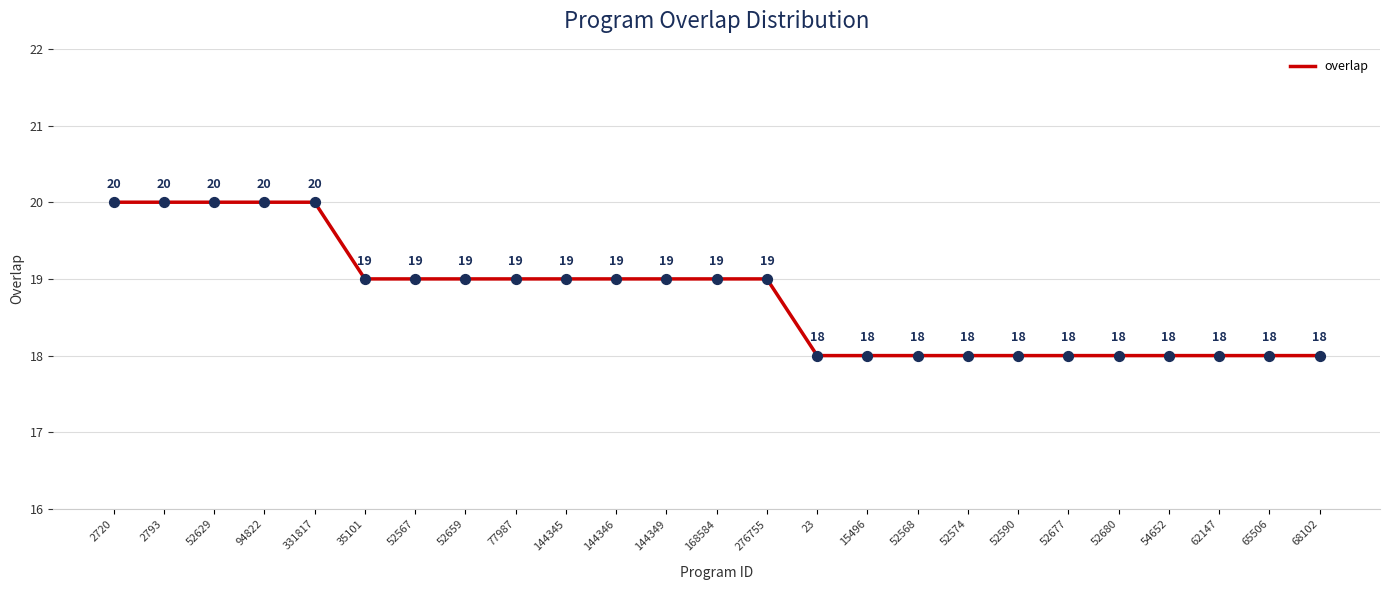

Which has a higher value, 52567 or 65506?

52567